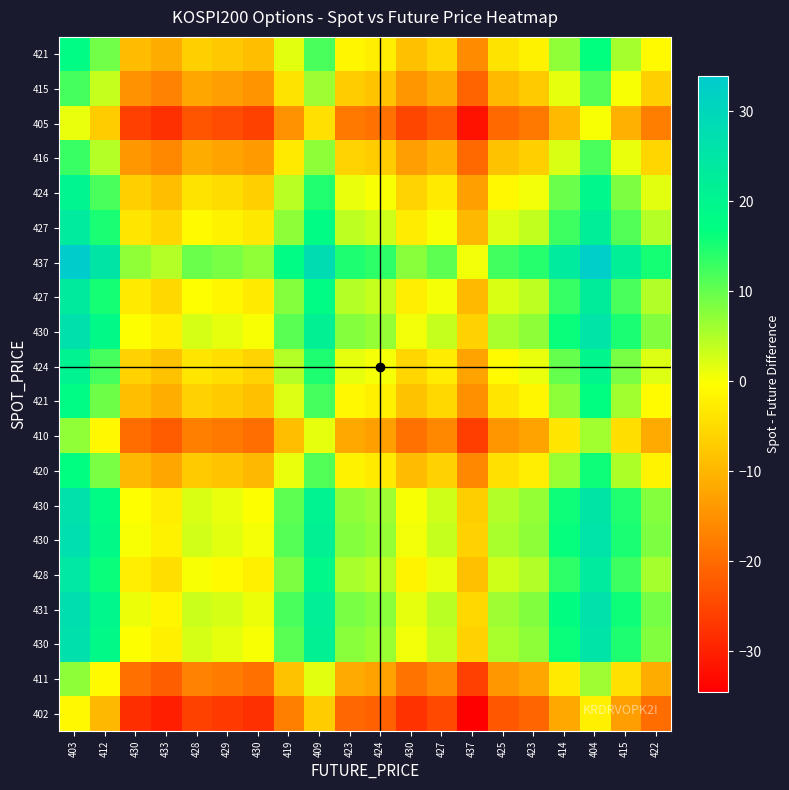

Count the number of data series in this chart.

20